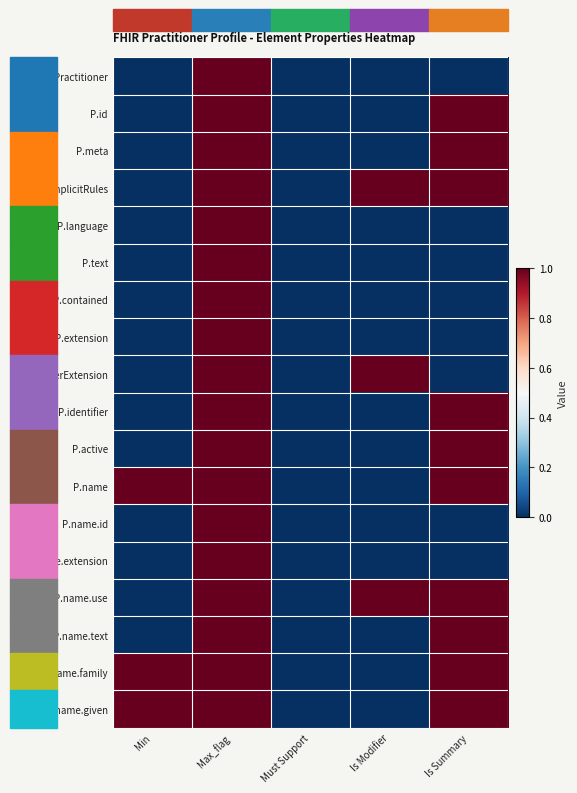

Which series has the largest total across all categories?

P.implicitRules